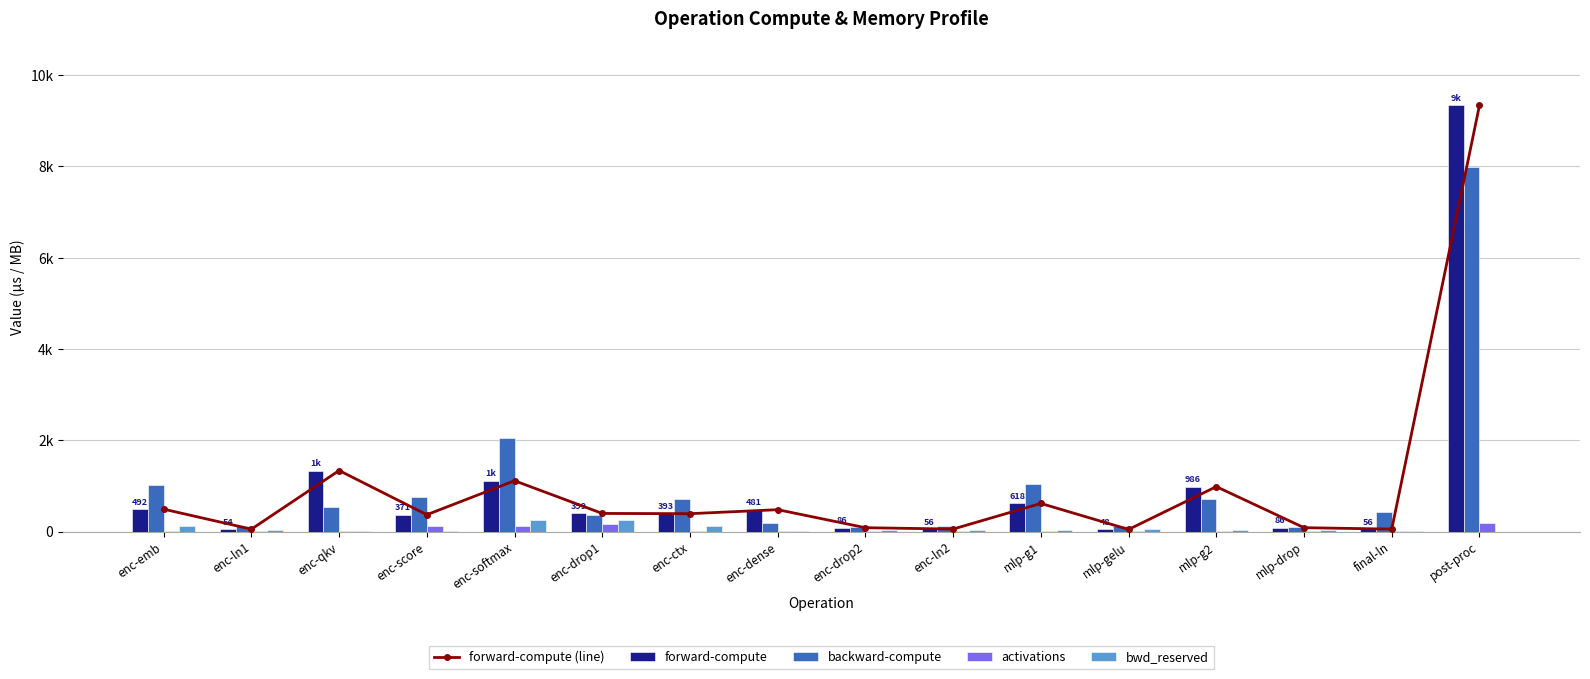

How many groups of bars are there?

16